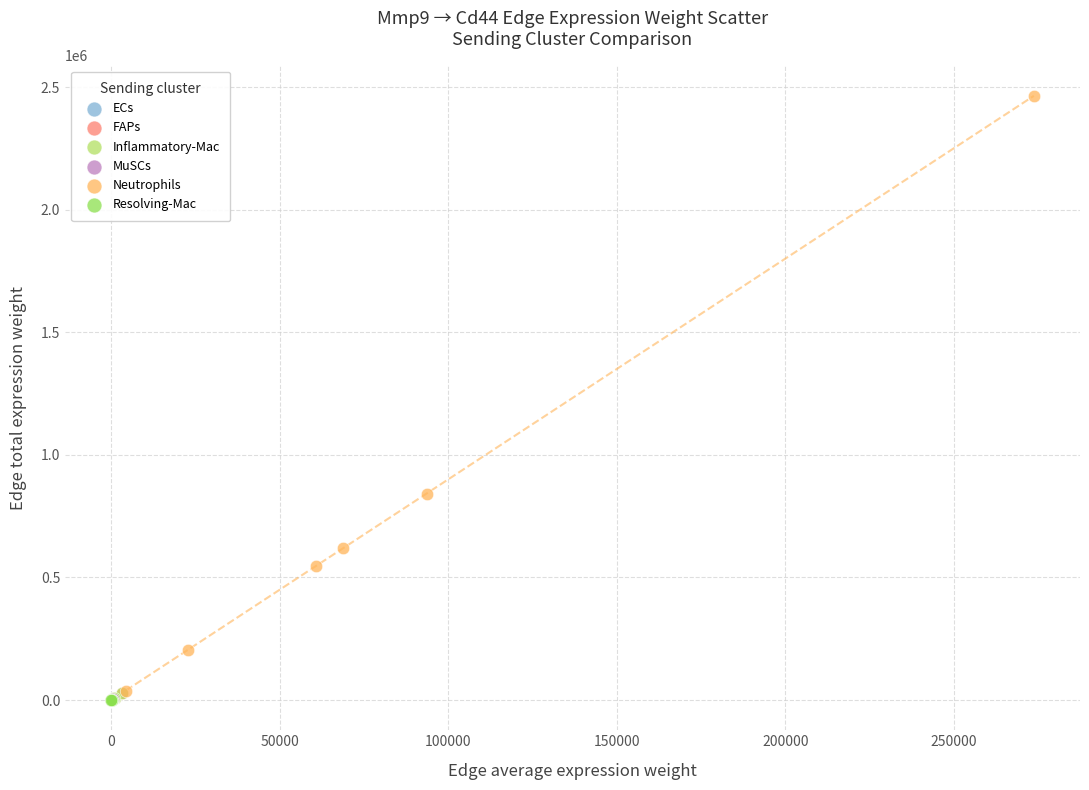

Which series has the widest spread of Y values?

Neutrophils